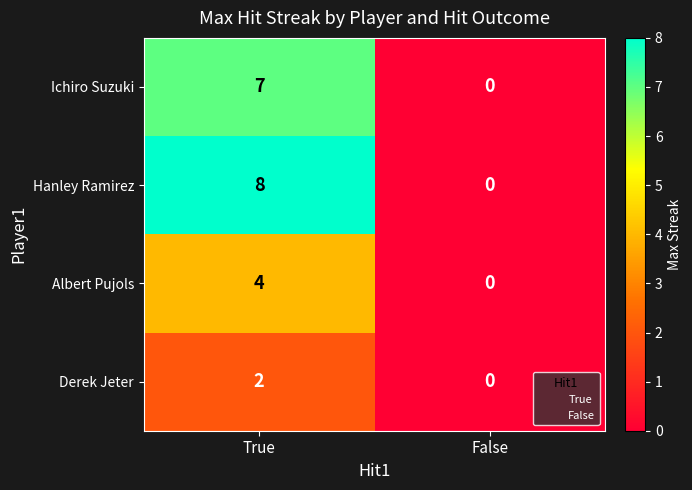

Rank the series by their average value, from highest to lowest.

Hanley Ramirez, Ichiro Suzuki, Albert Pujols, Derek Jeter